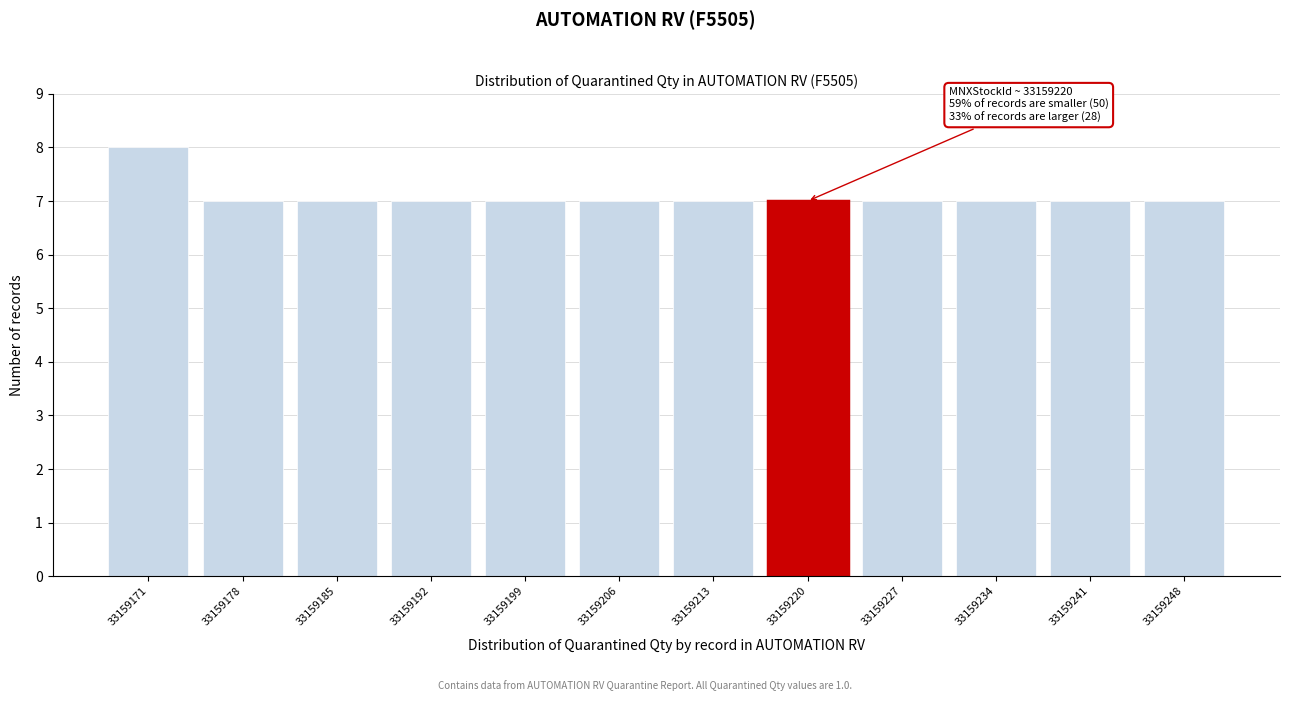

Reading left to right, transcribe all the data shown in this chart.

33159171=8	33159178=7	33159185=7	33159192=7	33159199=7	33159206=7	33159213=7	33159220=7	33159227=7	33159234=7	33159241=7	33159248=7